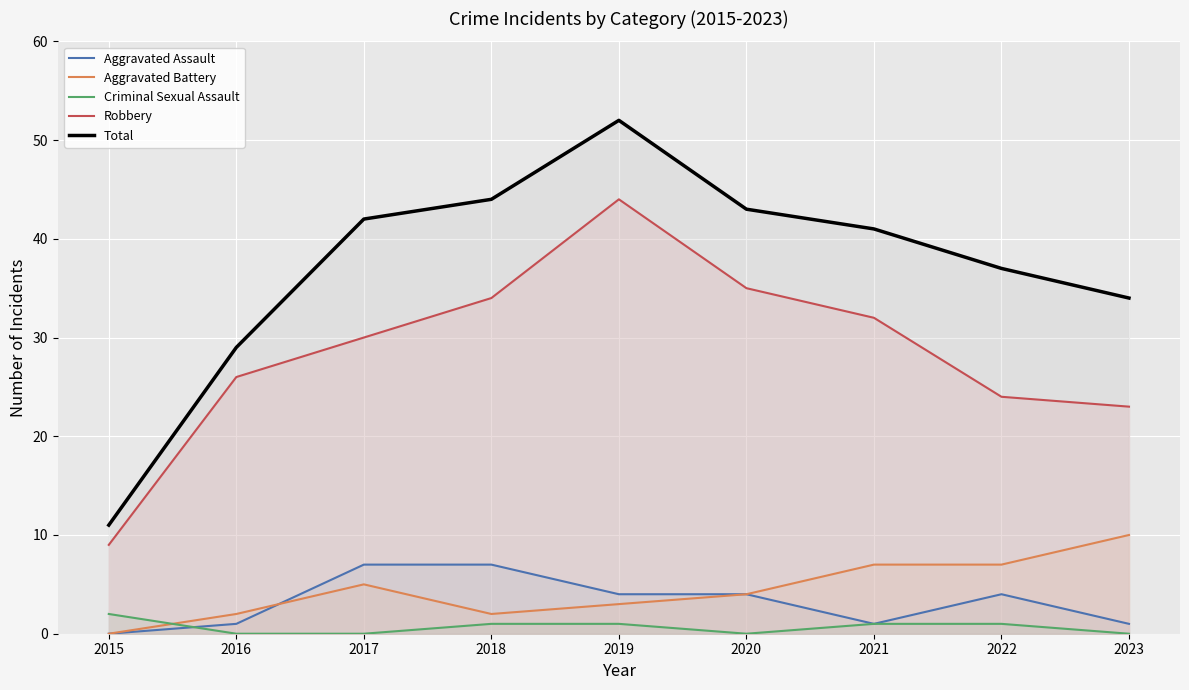

Which series has the largest range (max minus min)?

Total